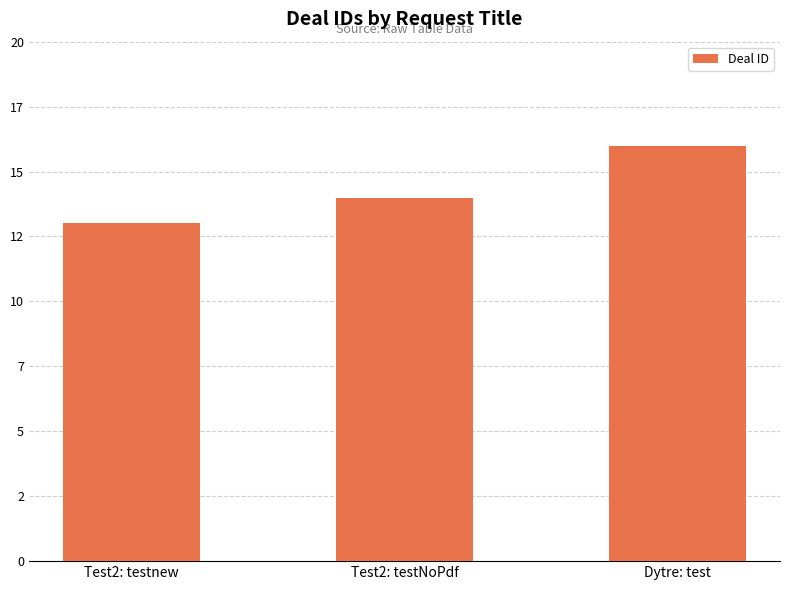

The value at Test2: testnew is 13. True or false?

True